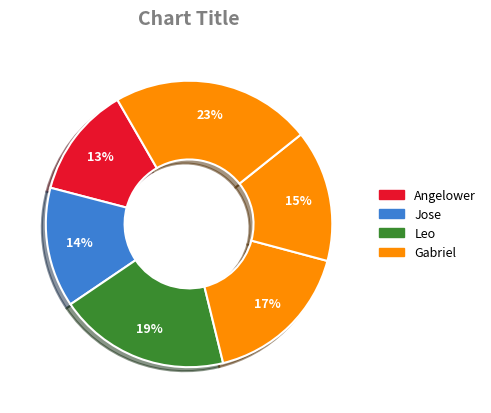

Count the number of slices in the pie.

6